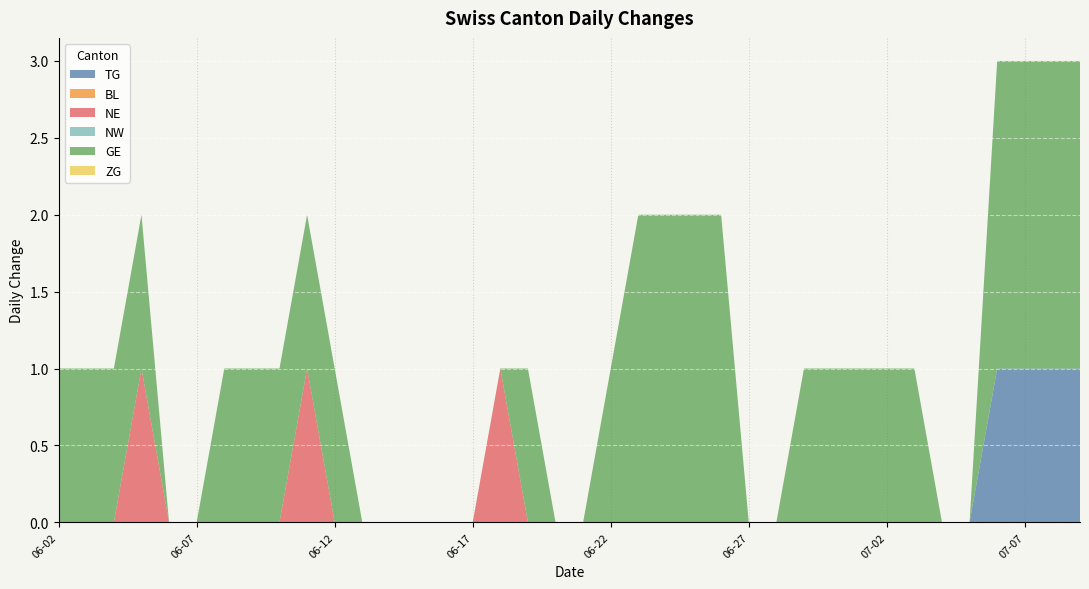

True or false: ZG and GE intersect in this chart.

False